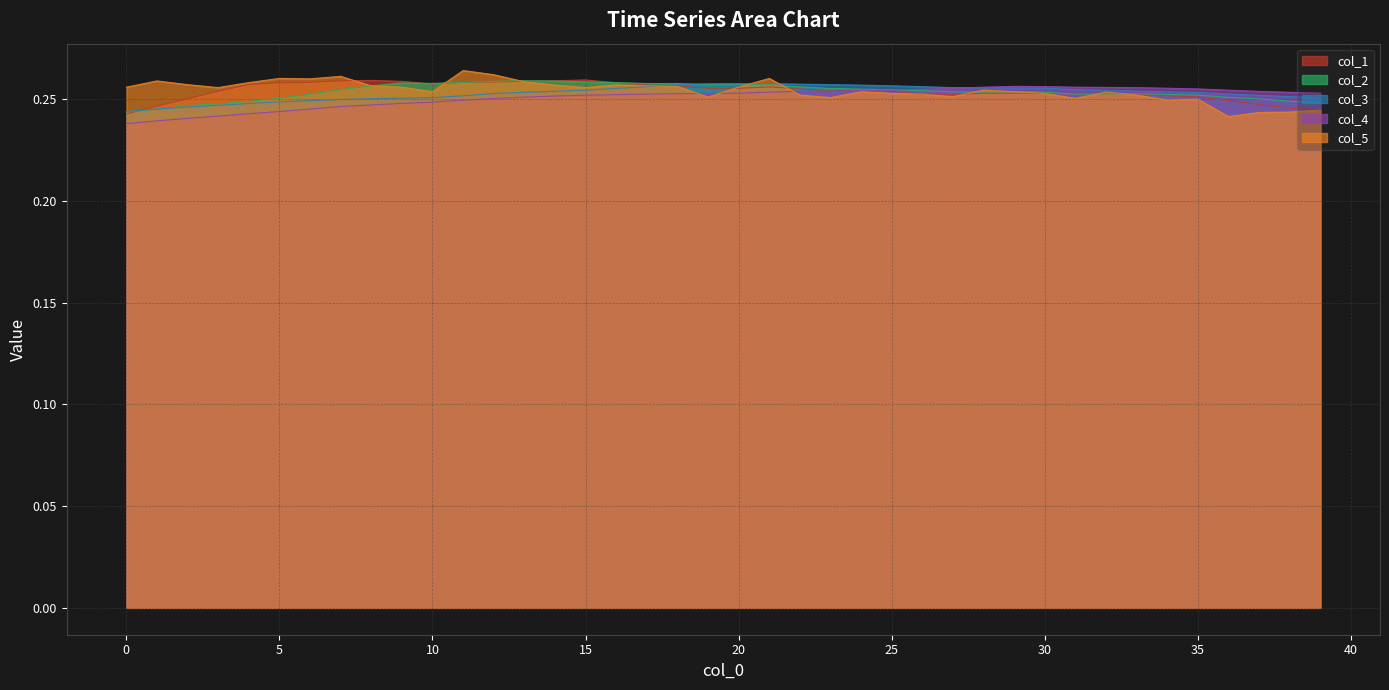

Rank the categories by col_3 value from highest to lowest.

21, 20, 19, 22, 23, 18, 24, 25, 26, 17, 27, 28, 29, 30, 16, 31, 15, 32, 33, 14, 34, 13, 35, 12, 36, 37, 11, 38, 39, 10, 9, 8, 7, 6, 5, 4, 3, 2, 1, 0